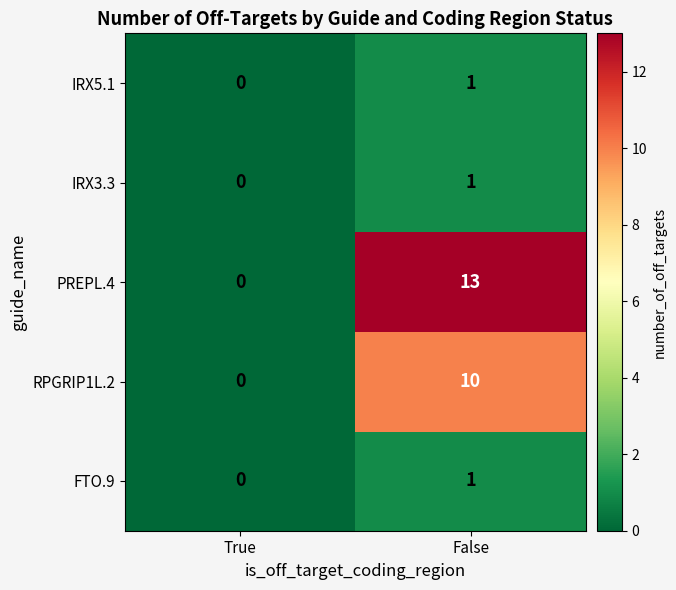

Reading right to left, extract all data points from this chart.

IRX5.1: 1	0
IRX3.3: 1	0
PREPL.4: 13	0
RPGRIP1L.2: 10	0
FTO.9: 1	0